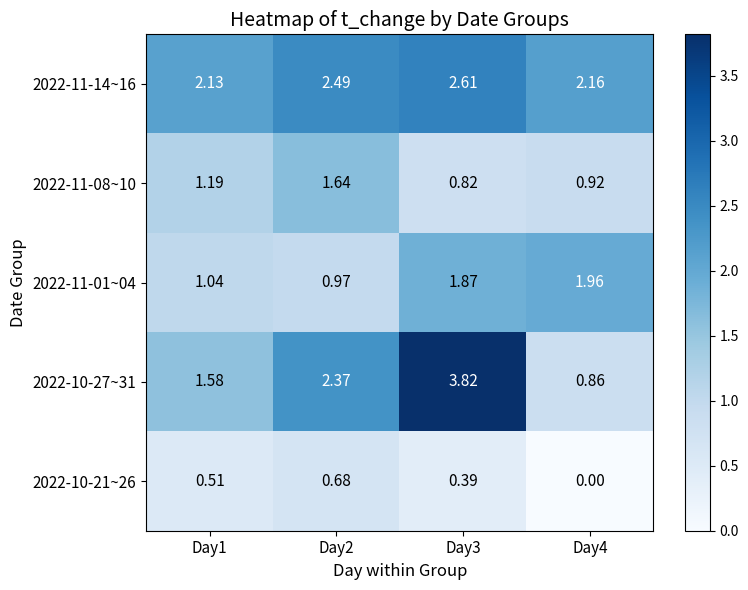

How many values in the 2022-10-27~31 series are below 2?

2